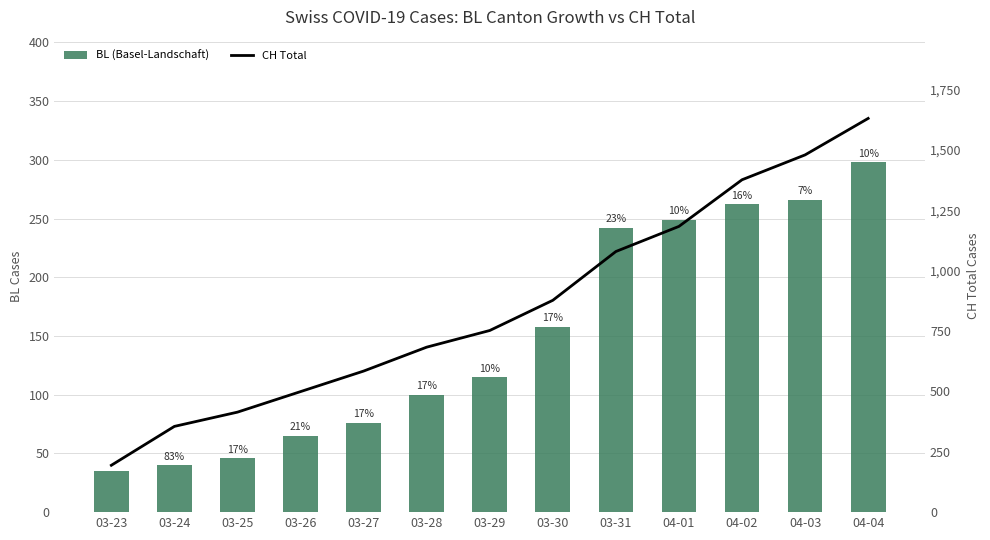

At which label does BL (Basel-Landschaft) first exceed 115?

03-30